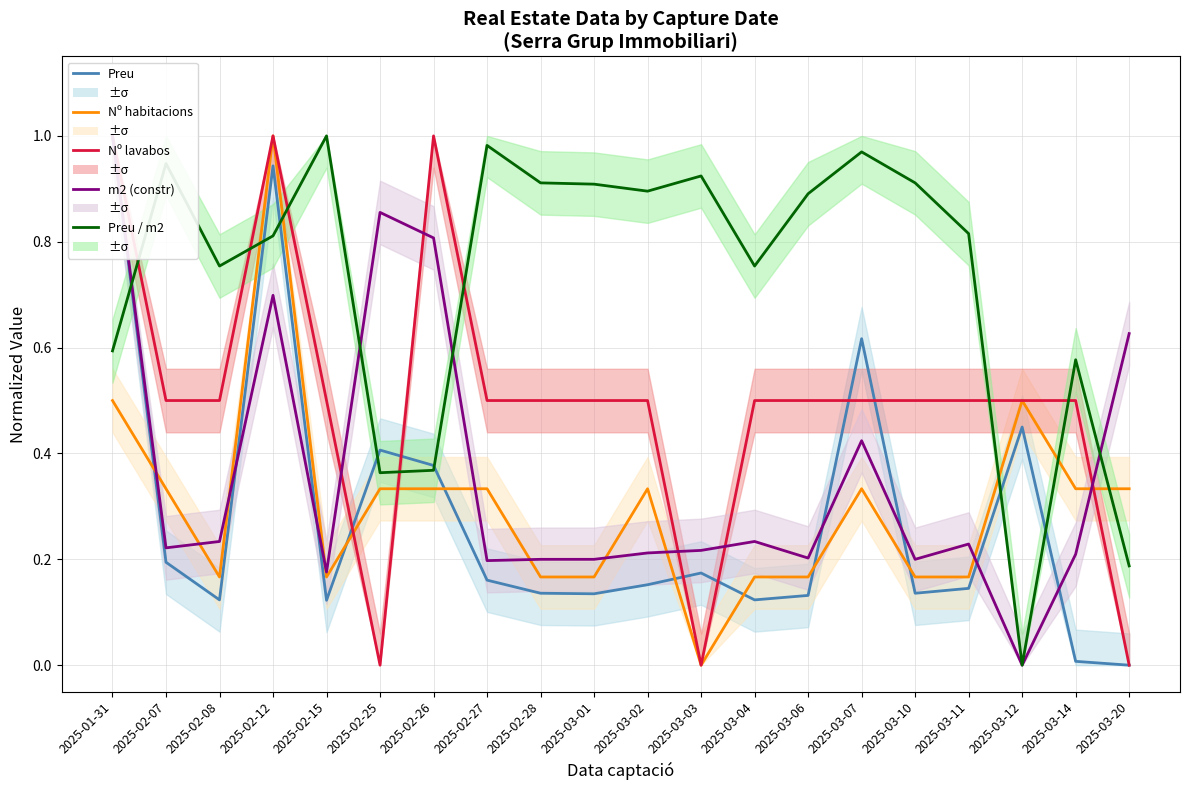

True or false: Nº habitacions has a value of 0.3 at 2025-02-26.

True